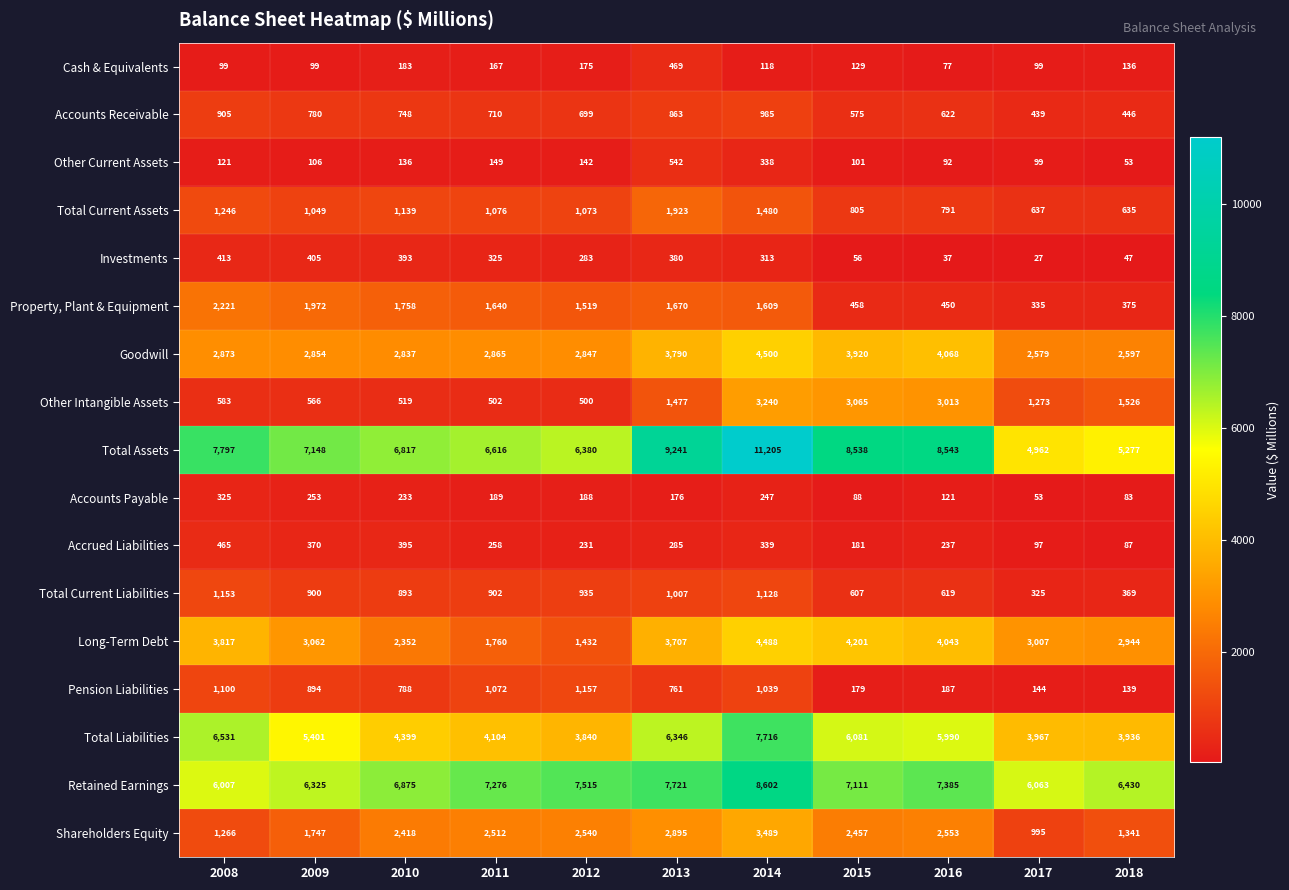

How many series are shown in this chart?

17